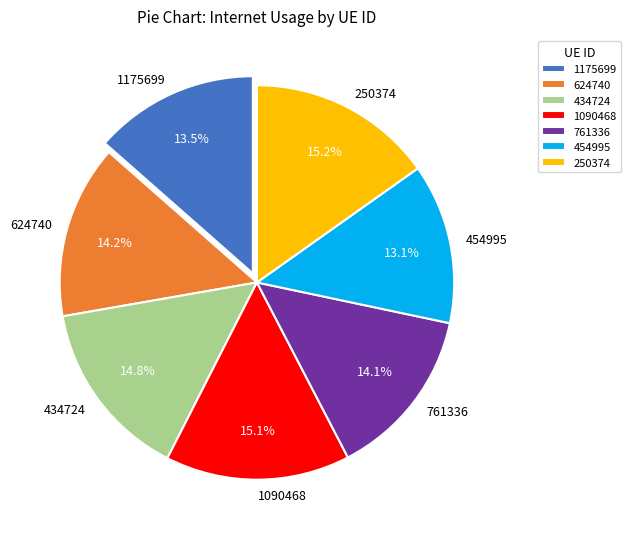

Is there a majority slice in this chart?

No